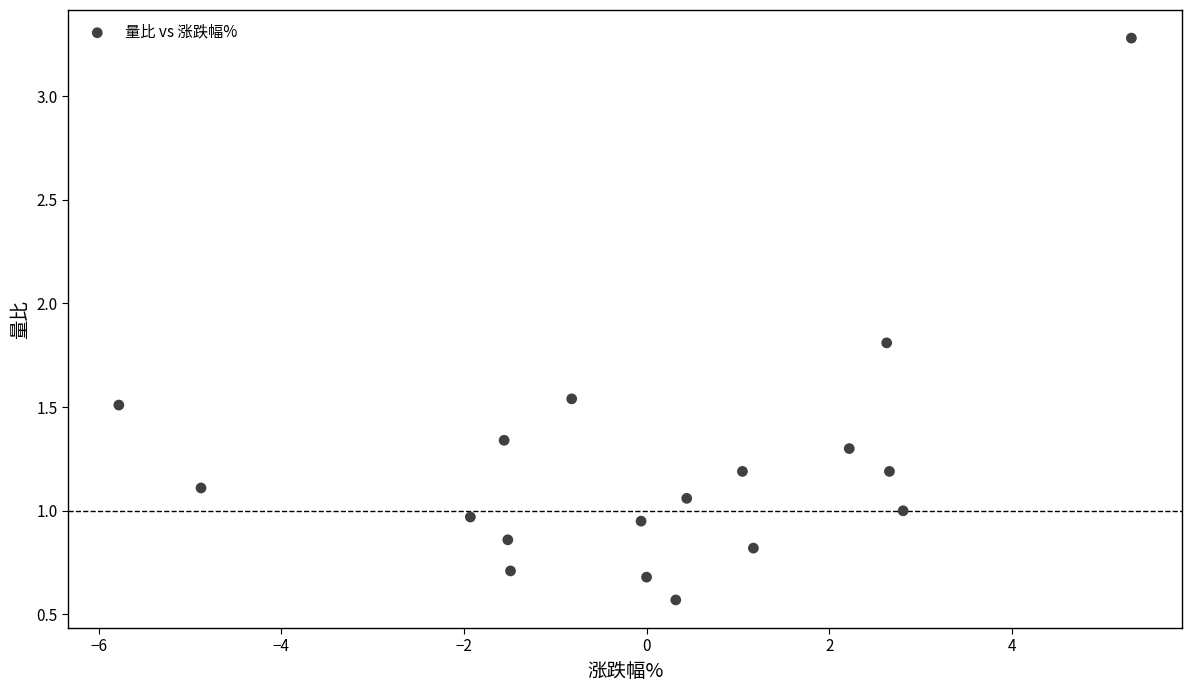

What is the range of Y values (max minus min)?

2.7